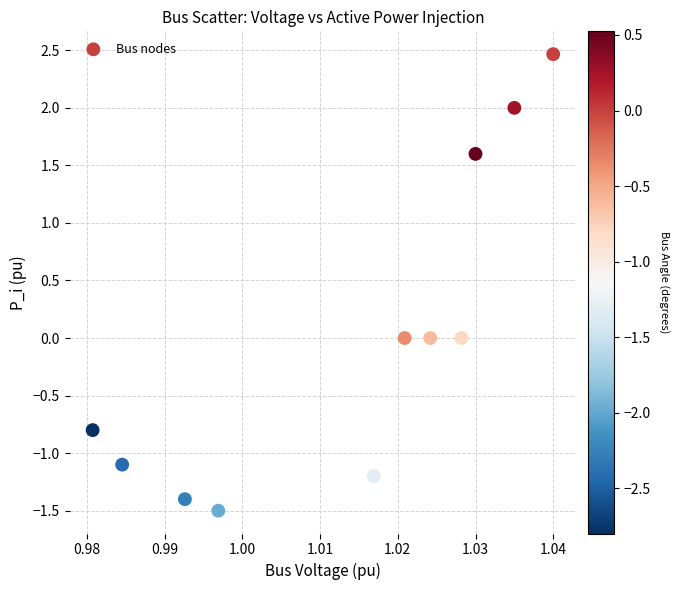

What is the average X value?

1.0